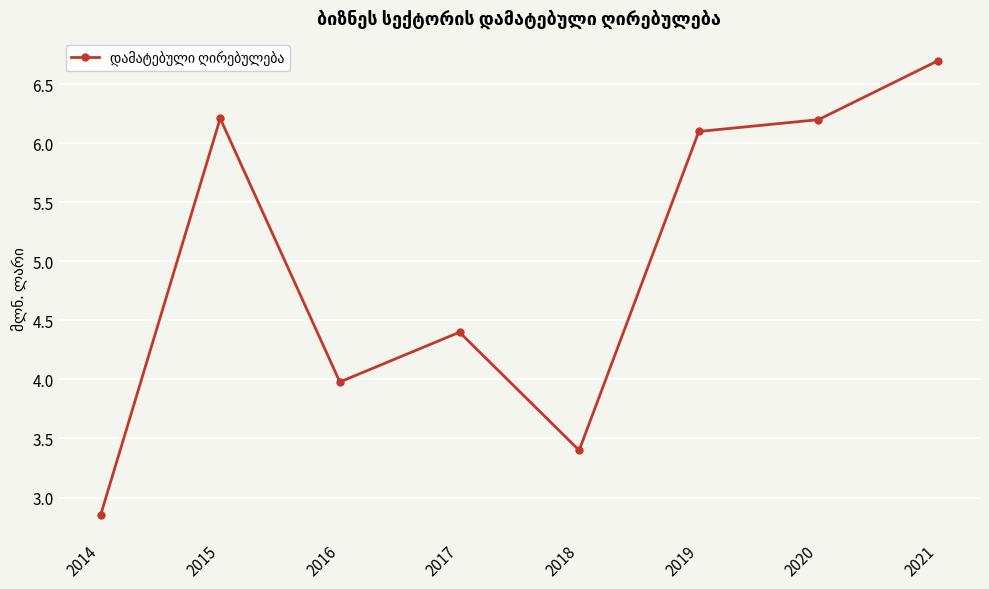

How many lines are shown in the chart?

1